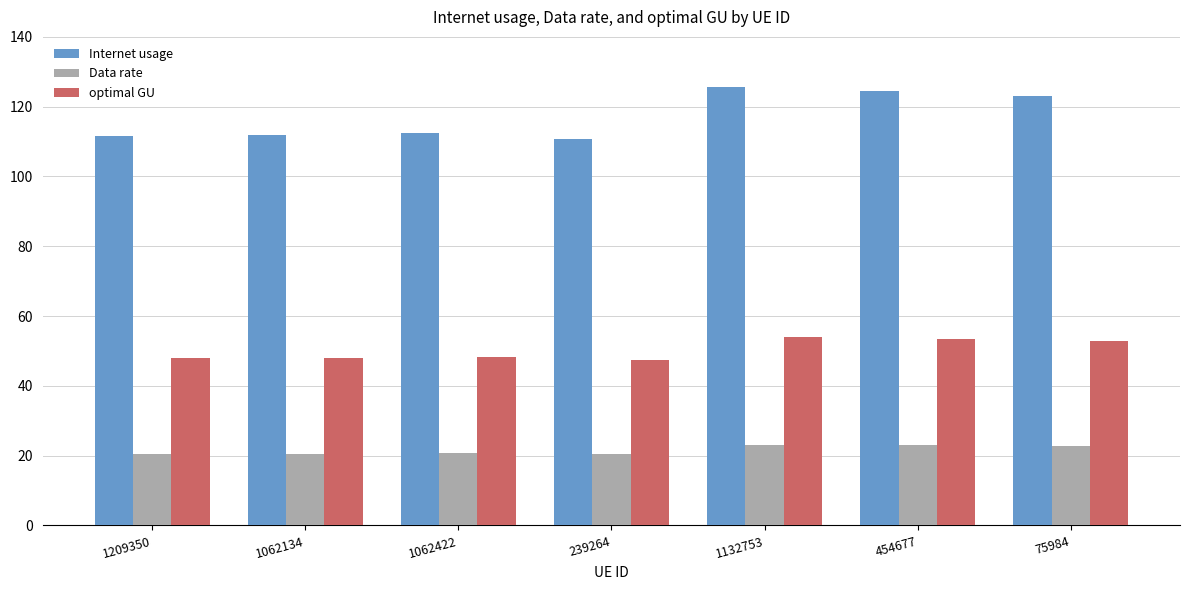

Is the value of Data rate at 239264 greater than the value of Internet usage at 454677?

No